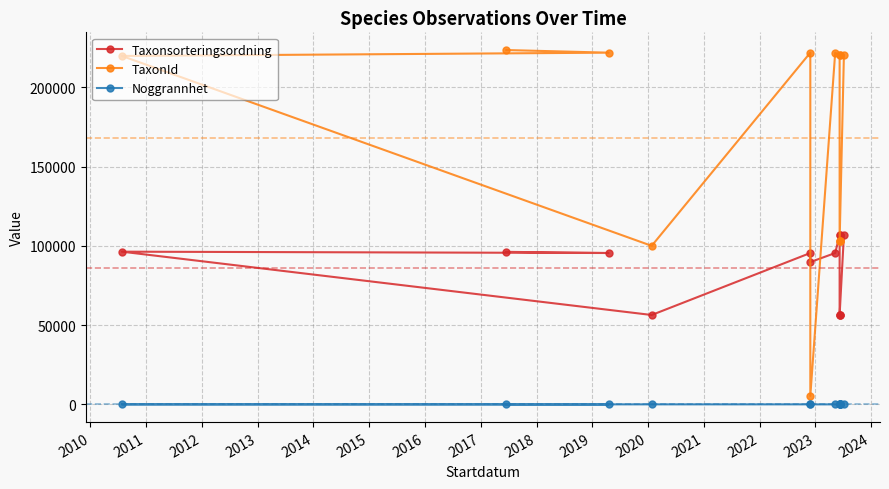

Which series has the largest range (max minus min)?

TaxonId